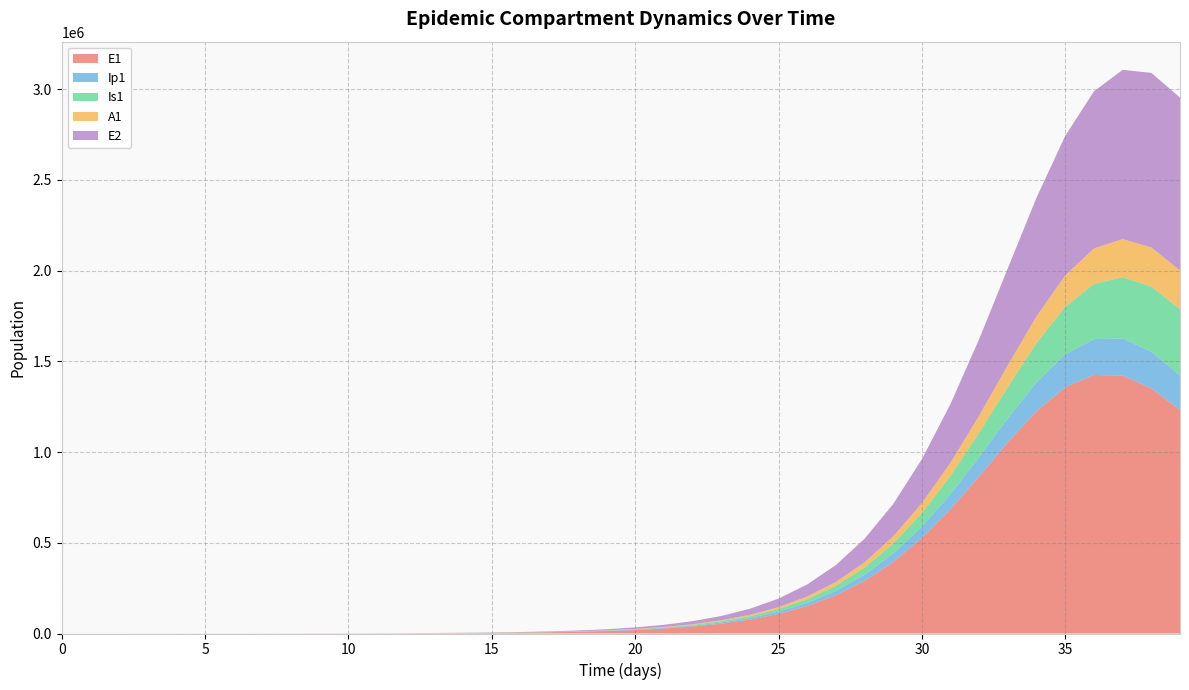

Reading left to right, transcribe all the data shown in this chart.

E1: 0.0	6.4	13.2	23.4	40.6	70.1	120.8	186.2	268.6	384.1	548.1	781.7	1114.7	1589.6	2266.5	3231.4	4606.2	6564.6	9352.7	13319.0	18955.3	26952.2	38273.6	54251.4	76700.8	108044.9	151419.4	210692.6	290276.5	394534.1	526537.7	686017.7	866733.0	1054306.5	1226437.4	1357251.2	1425291.5	1421319.7	1351122.6	1231836.5
Ip1: 0.0	0.5	1.4	2.7	4.9	8.5	14.7	20.9	30.4	43.7	62.4	89.0	127.0	181.1	258.2	368.2	524.8	748.1	1066.0	1518.5	2161.9	3075.7	4371.0	6202.5	8782.7	12398.9	17430.1	24358.0	33760.4	46265.6	62438.5	82566.2	106341.4	132513.0	158694.4	181589.0	197765.1	204747.9	201858.3	190312.3
Is1: 5.0	4.1	4.1	5.1	7.5	11.9	19.8	26.7	35.9	50.3	71.3	101.6	144.8	206.5	294.4	419.8	598.5	853.2	1216.1	1733.0	2468.5	3514.3	4999.4	7104.5	10080.6	14272.5	20146.3	28316.4	39564.1	54827.9	75136.2	101436.7	134285.0	173392.1	217137.8	262293.9	304268.0	338005.0	359299.7	365934.9
A1: 0.0	0.3	1.0	2.1	4.1	7.4	13.1	18.4	26.0	37.1	52.9	75.5	107.6	153.5	218.9	312.1	444.9	634.2	903.9	1287.8	1833.9	2609.8	3710.8	5269.2	7468.4	10557.9	14870.8	20838.2	28992.8	39944.9	54307.4	72540.6	94700.6	120124.4	147173.3	173238.5	195173.3	210099.4	216242.3	213373.6
E2: 0.0	2.8	5.7	10.1	17.6	30.3	52.2	80.5	116.2	166.1	237.0	338.0	482.0	687.4	980.1	1397.5	1992.4	2840.1	4047.5	5766.4	8211.4	11685.5	16613.9	23589.7	33431.9	47255.1	66545.6	93223.6	129655.3	178540.4	242570.1	323726.8	422164.7	534835.3	654416.0	769439.2	866311.9	932878.1	961936.9	952911.8